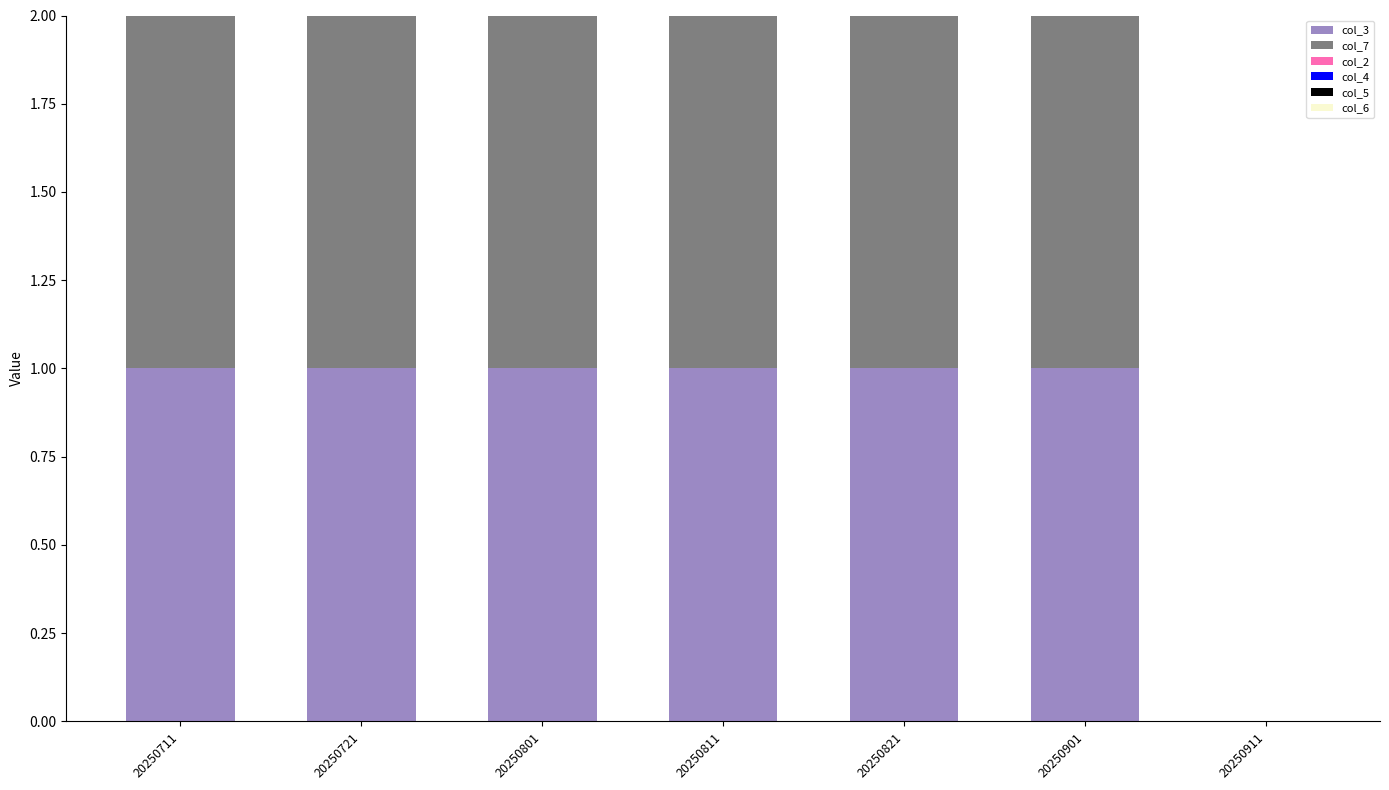

Does the chart contain stacked bars?

Yes